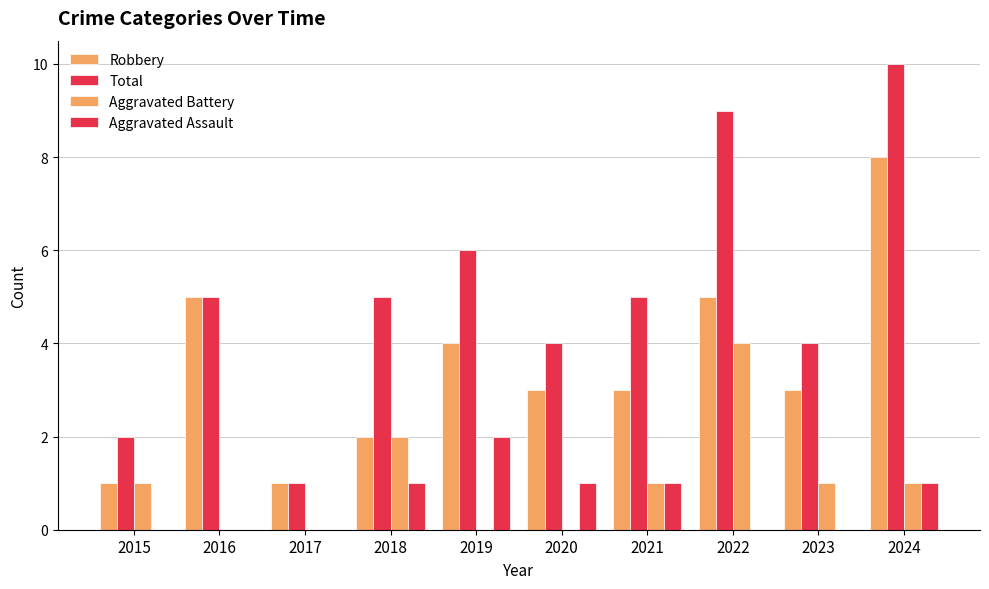

What is the lowest value of the Total series?

1